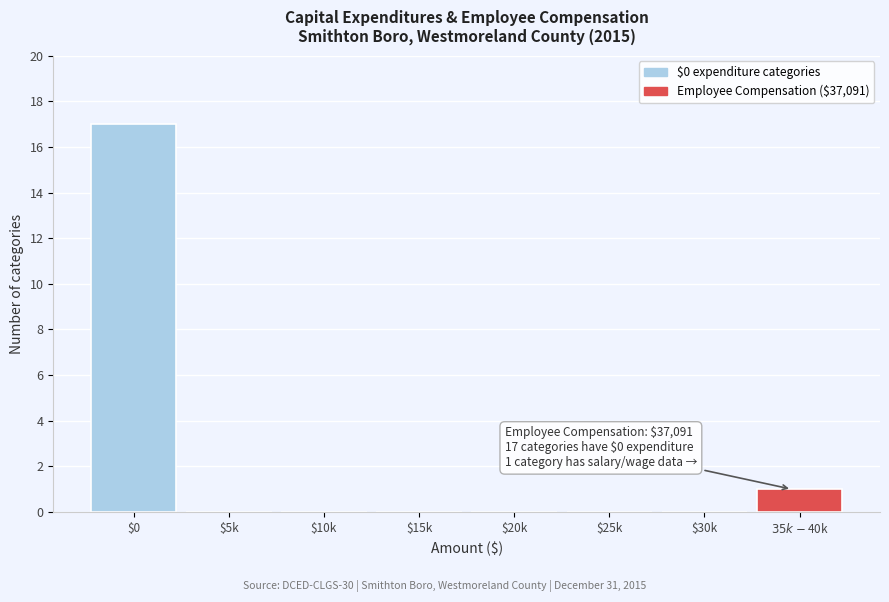

The chart shows a value of -5 at $30k. True or false?

False